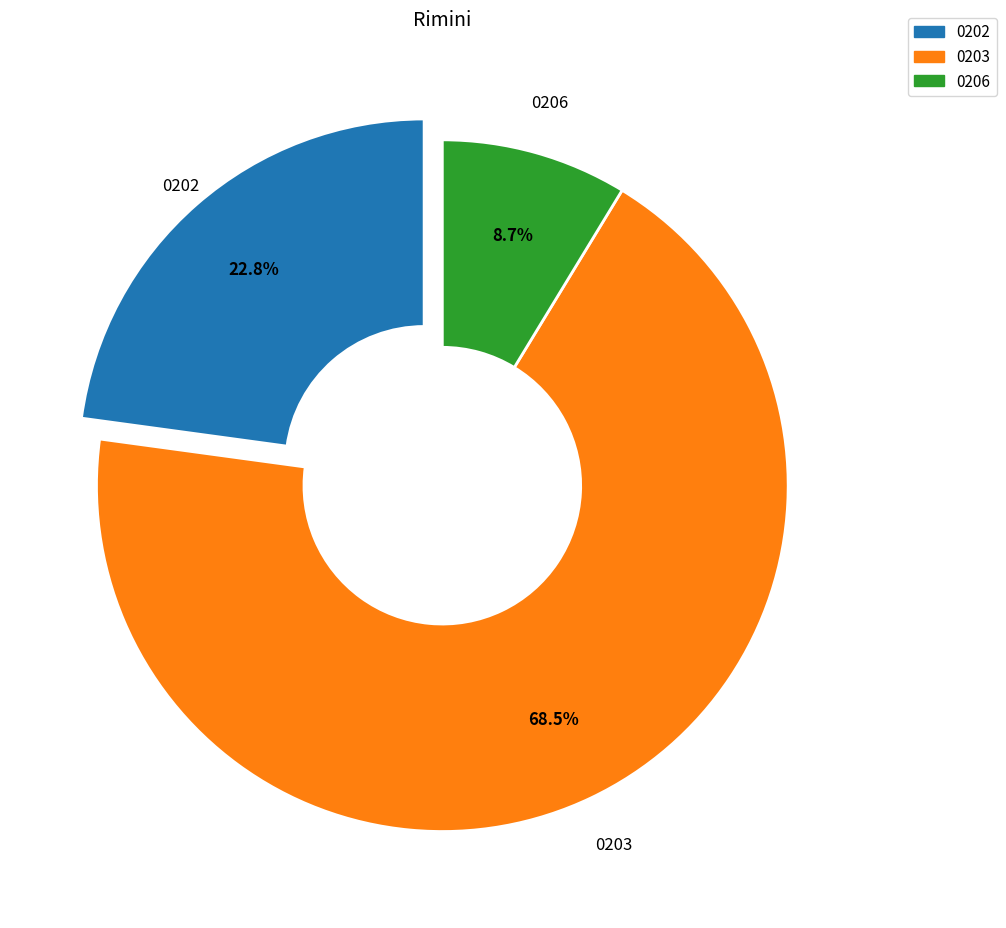

Does any single category account for the majority?

Yes